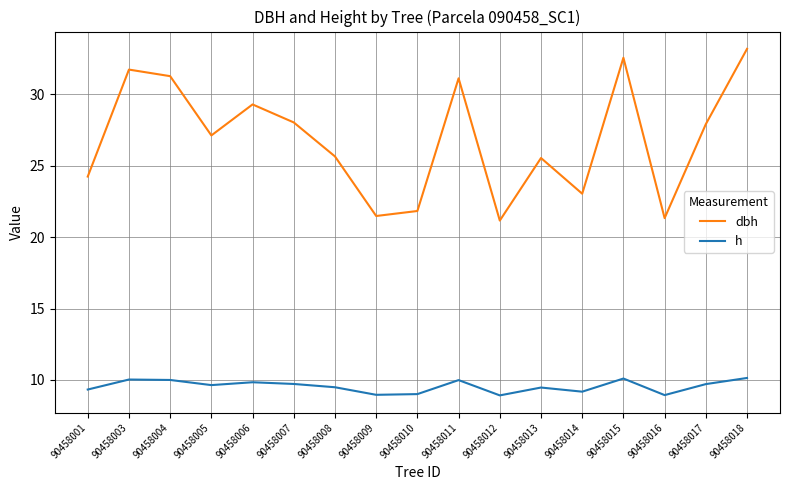

In h, how many points are higher than both neighbors (excluding endpoints)?

5